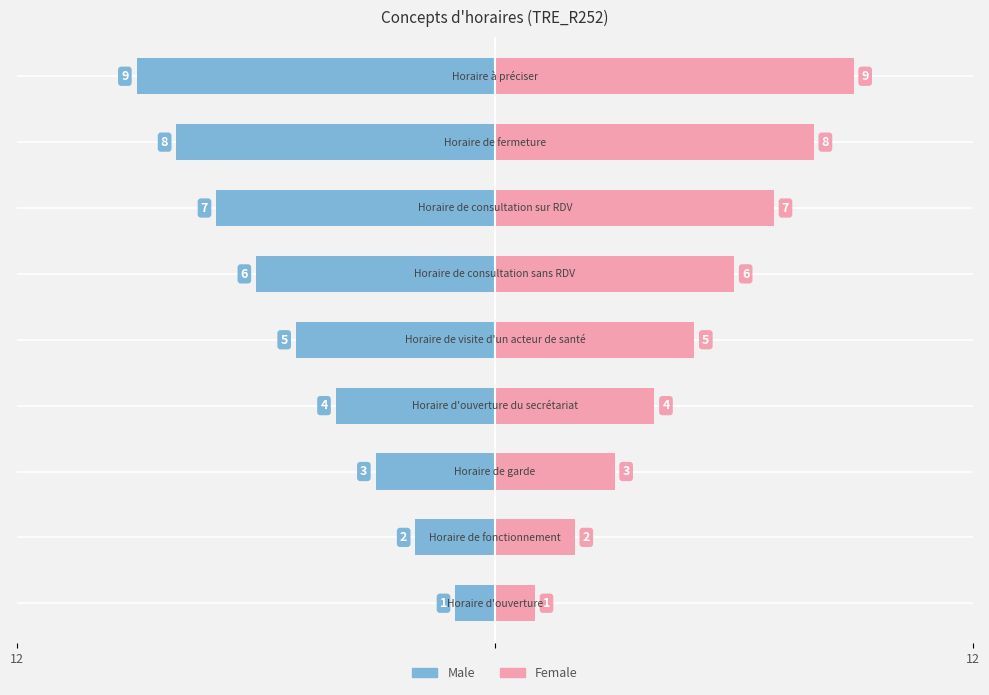

What is the sum of all Male values?

-45